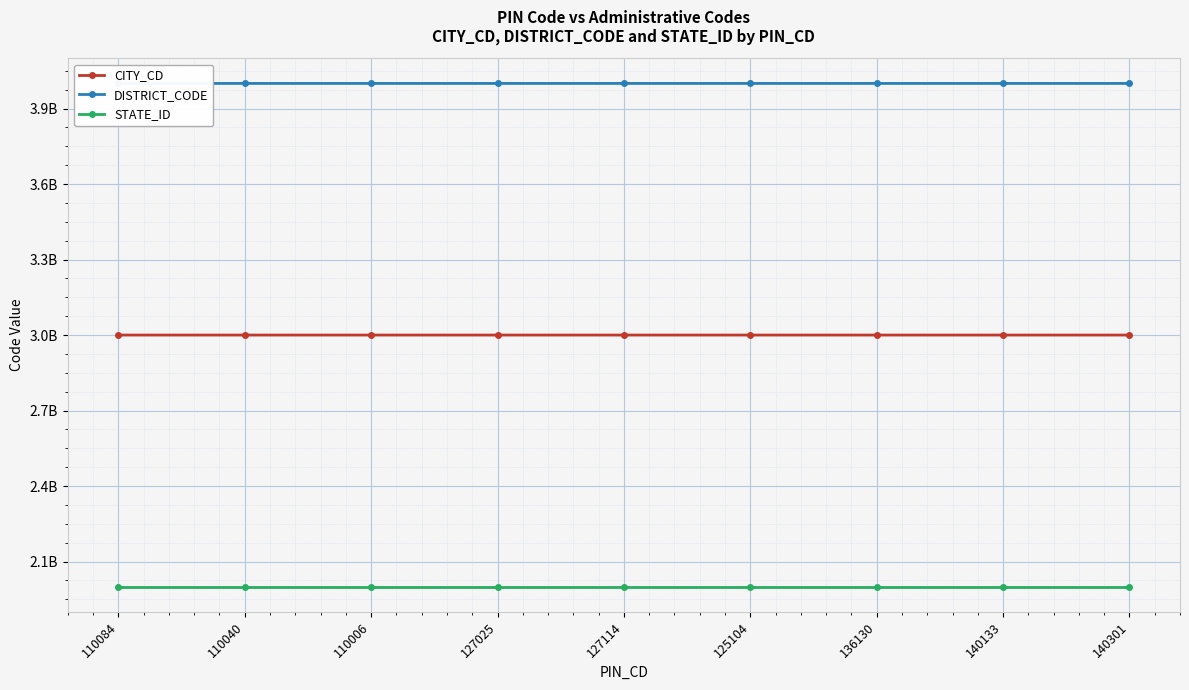

The value of STATE_ID at 140133 is 2821084162. True or false?

False